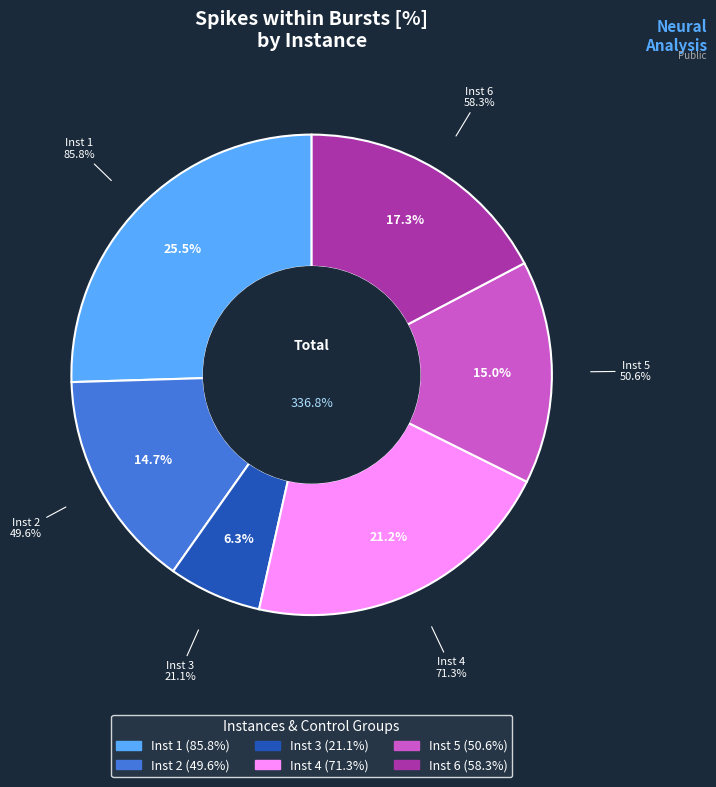

What percentage is NOT represented by Instance 1
(MED)?

74.5%